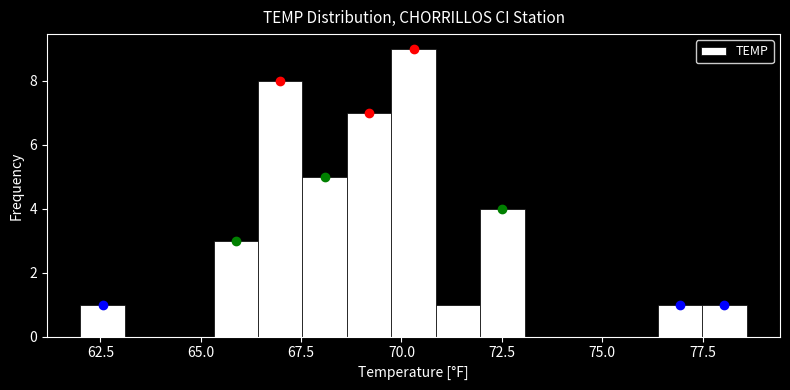

Around what value on the x-axis is the tallest bar? Give the approximate position of its centre, as read against the axis.

70.5